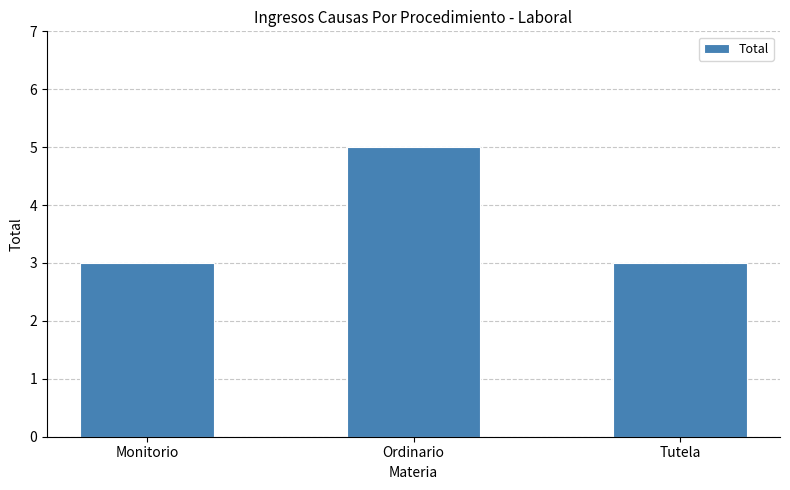

What is the approximate value at Ordinario?

5